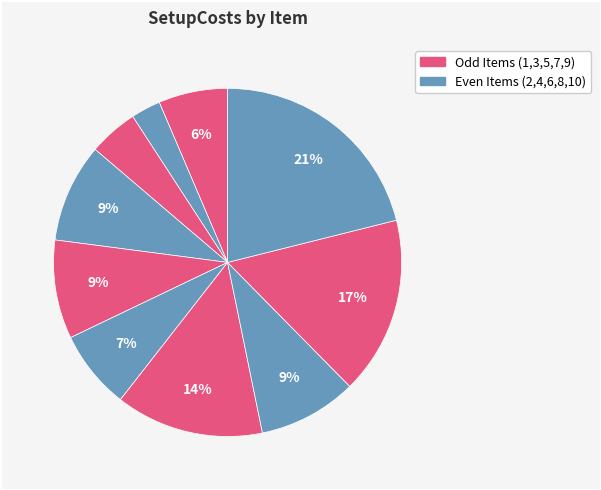

How many slices are in this pie chart?

10